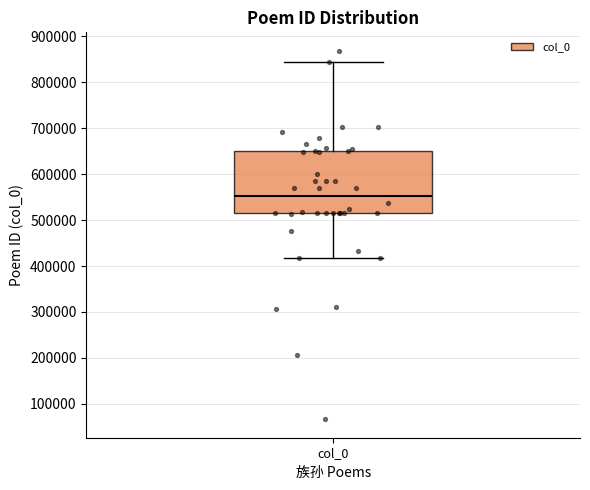

Read this box plot against the y-axis: the position of the median line, the range covered by the box, and the ends of both whiskers. The values are not printed on the chart, so give them approximately, as read against the axis.

median 550000, box 510000 to 650000, whiskers 420000 to 840000